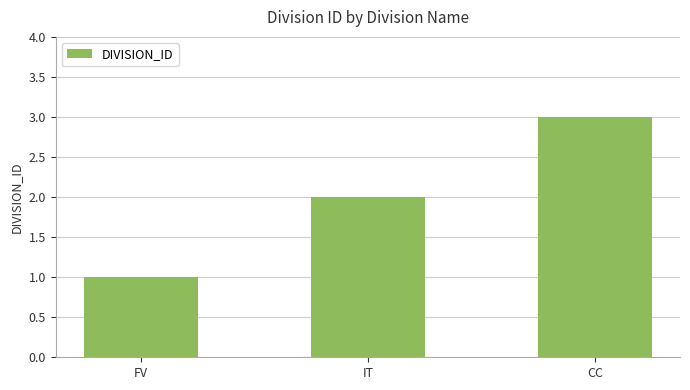

What is the greatest value displayed?

3